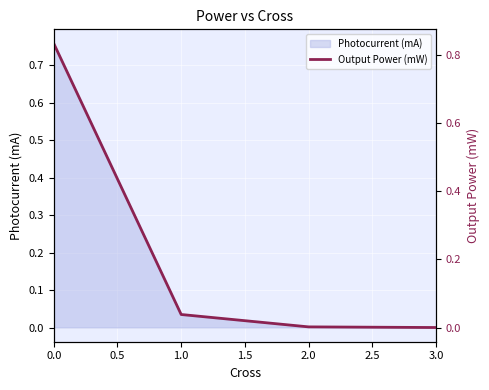

What is the maximum value shown in the chart?

0.8